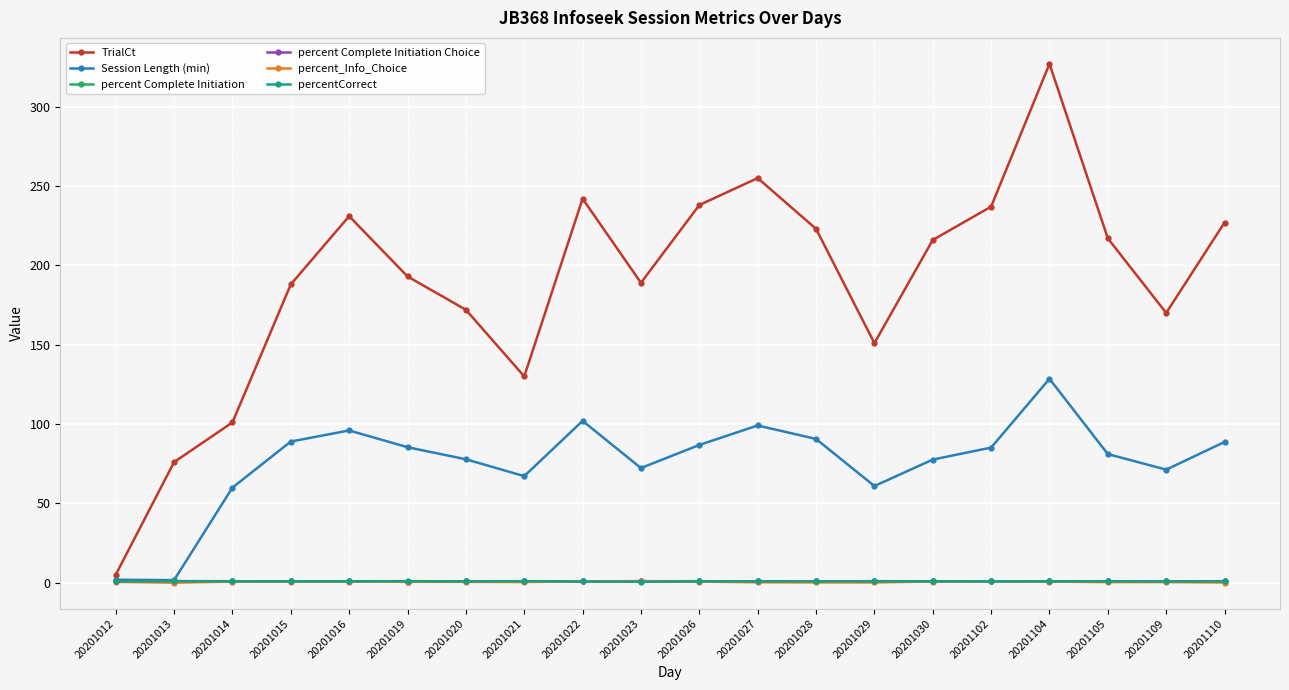

Does the chart display data point markers on the line(s)?

Yes